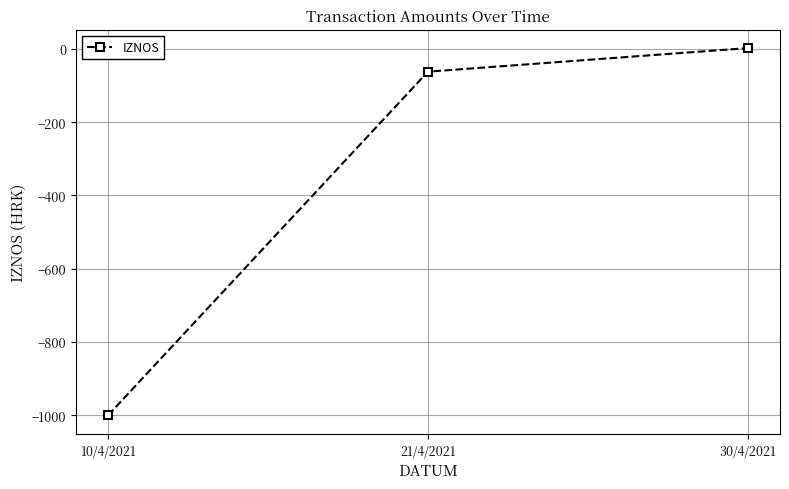

Which category has the highest value across all series?

30/4/2021